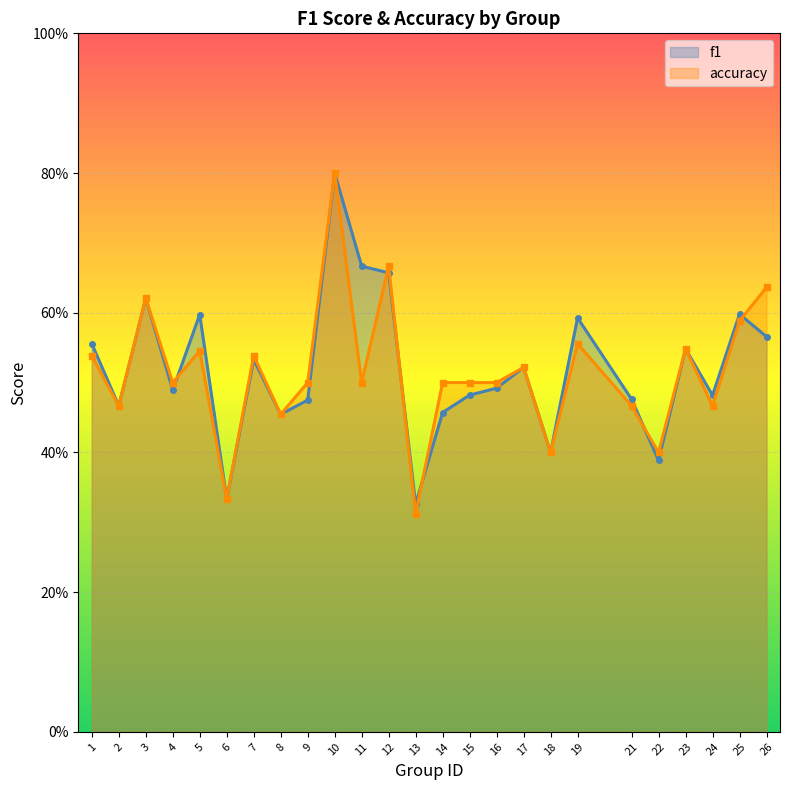

How many interior local peaks does the accuracy series have?

8